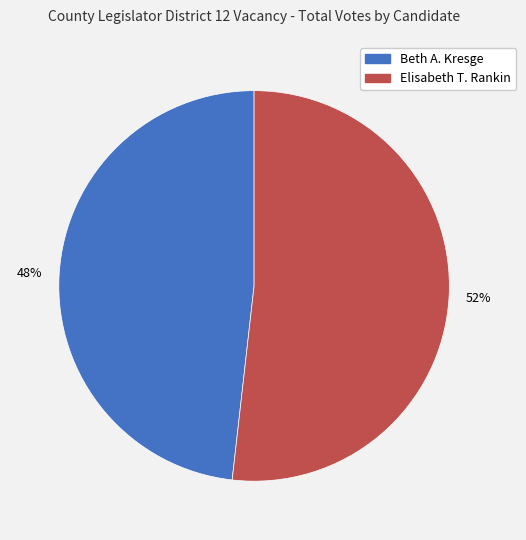

Combined, do Beth A. Kresge and Elisabeth T. Rankin account for over 50%?

Yes